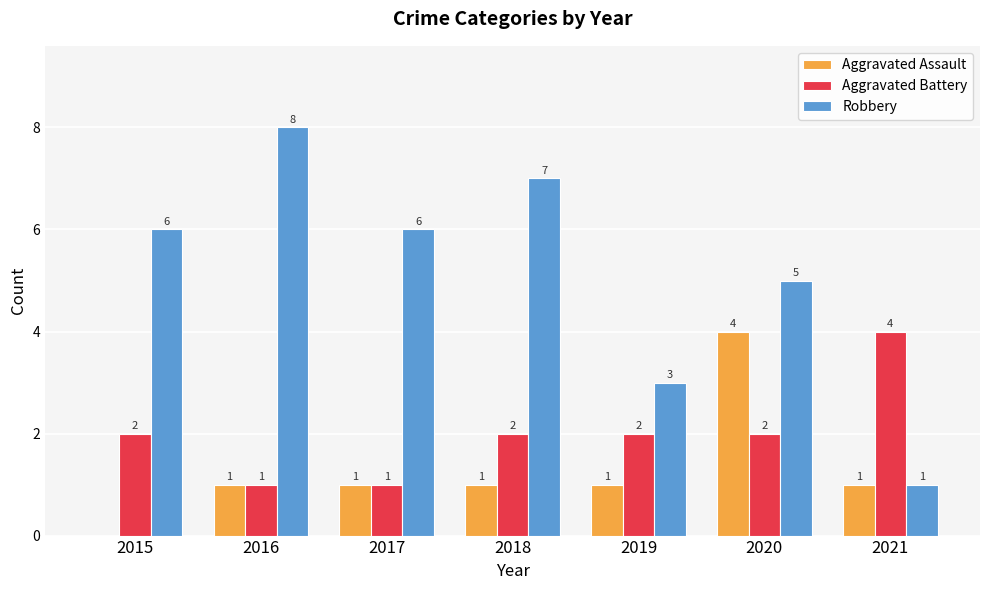

How many positive values does the Aggravated Assault series have?

6